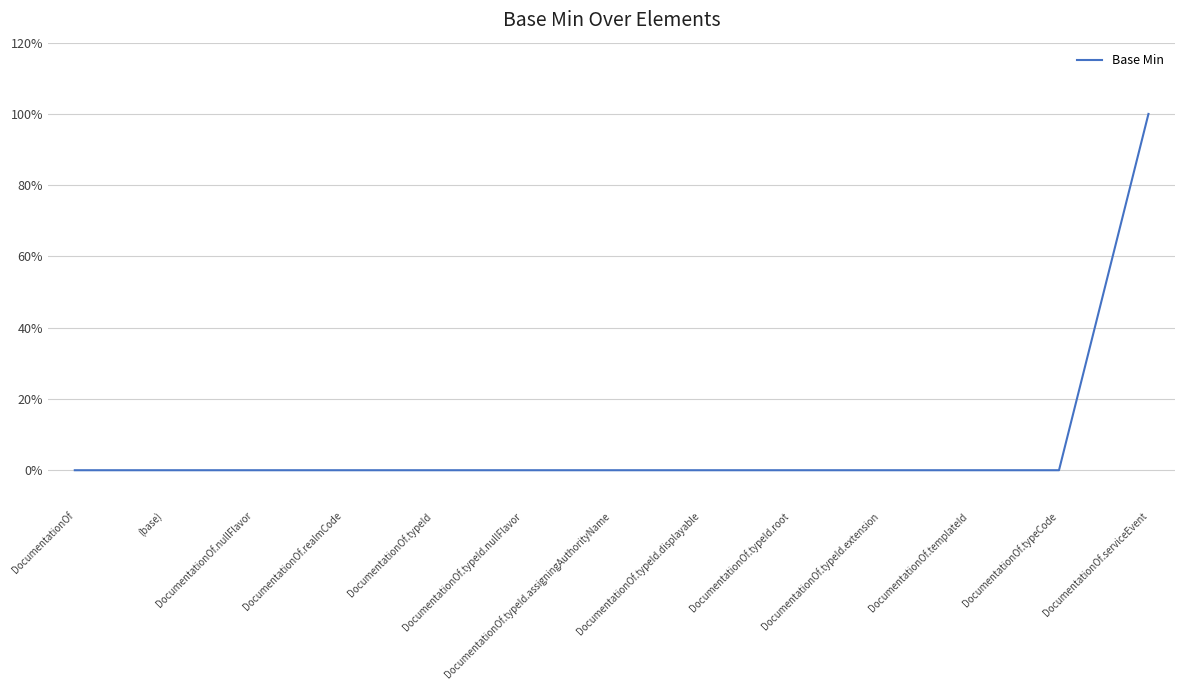

True or false: the data has more than 1 interior local peaks.

False